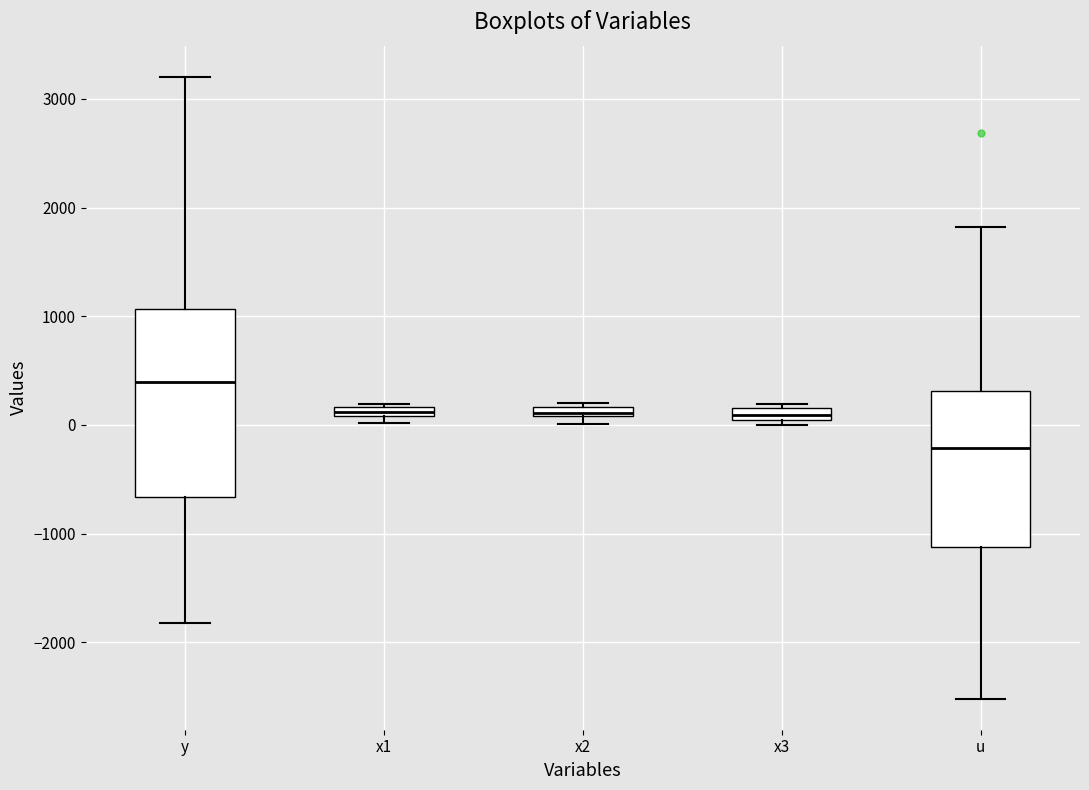

Which box's median line is the highest?

y